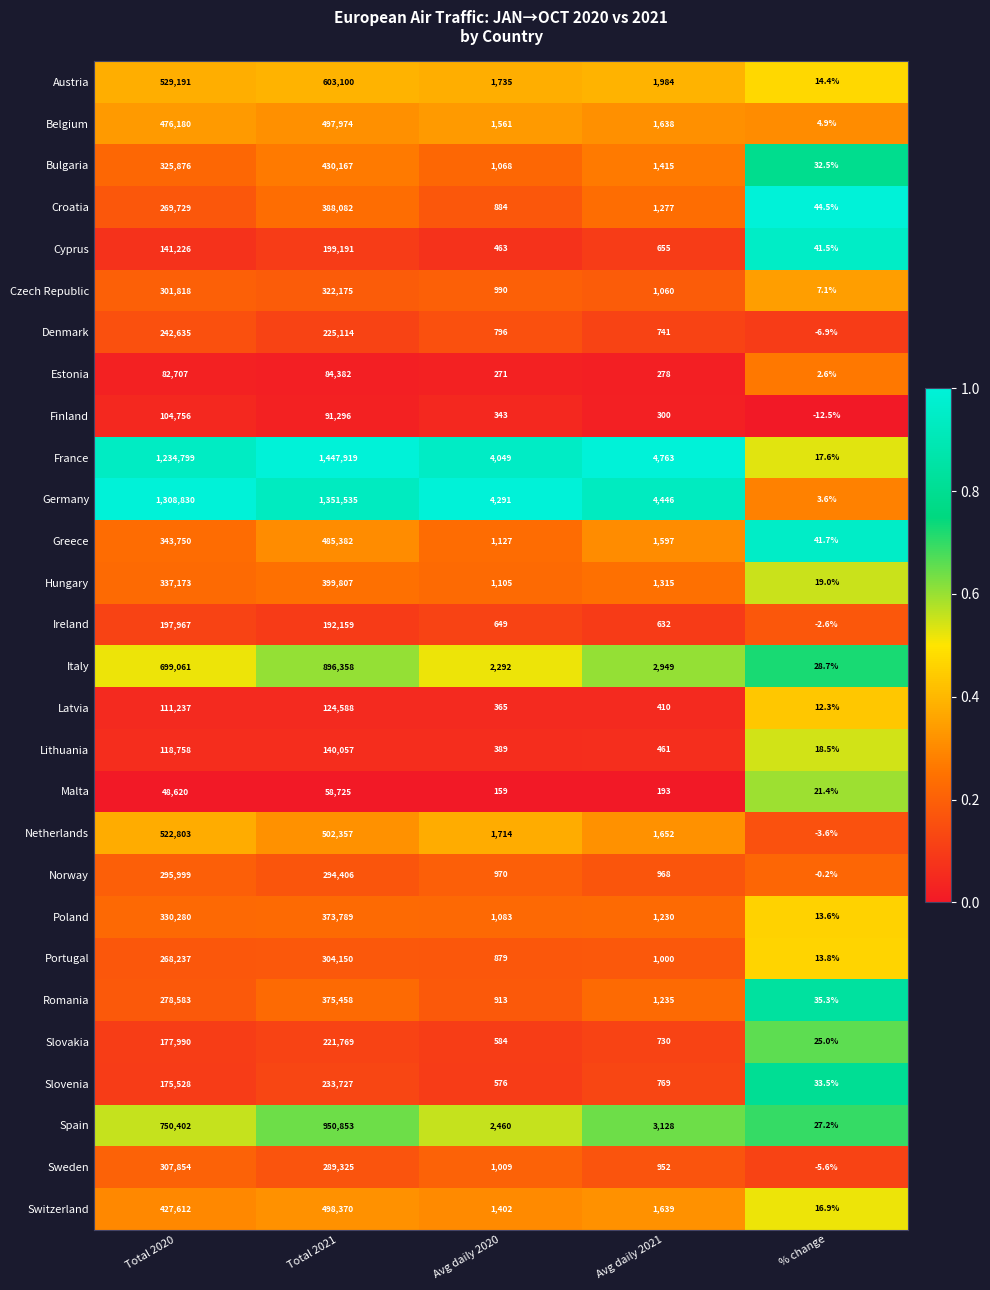

What is the greatest value displayed?

1447919.0